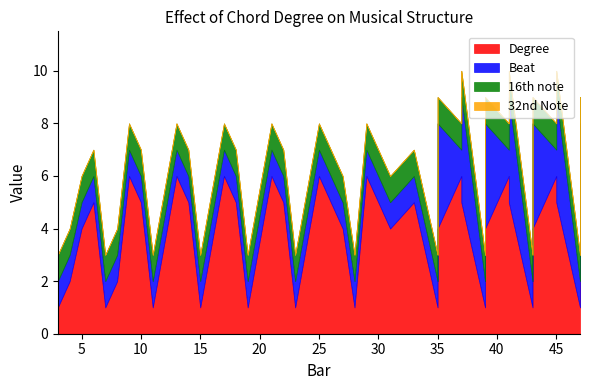

True or false: Beat has more than 1 interior local peaks.

True